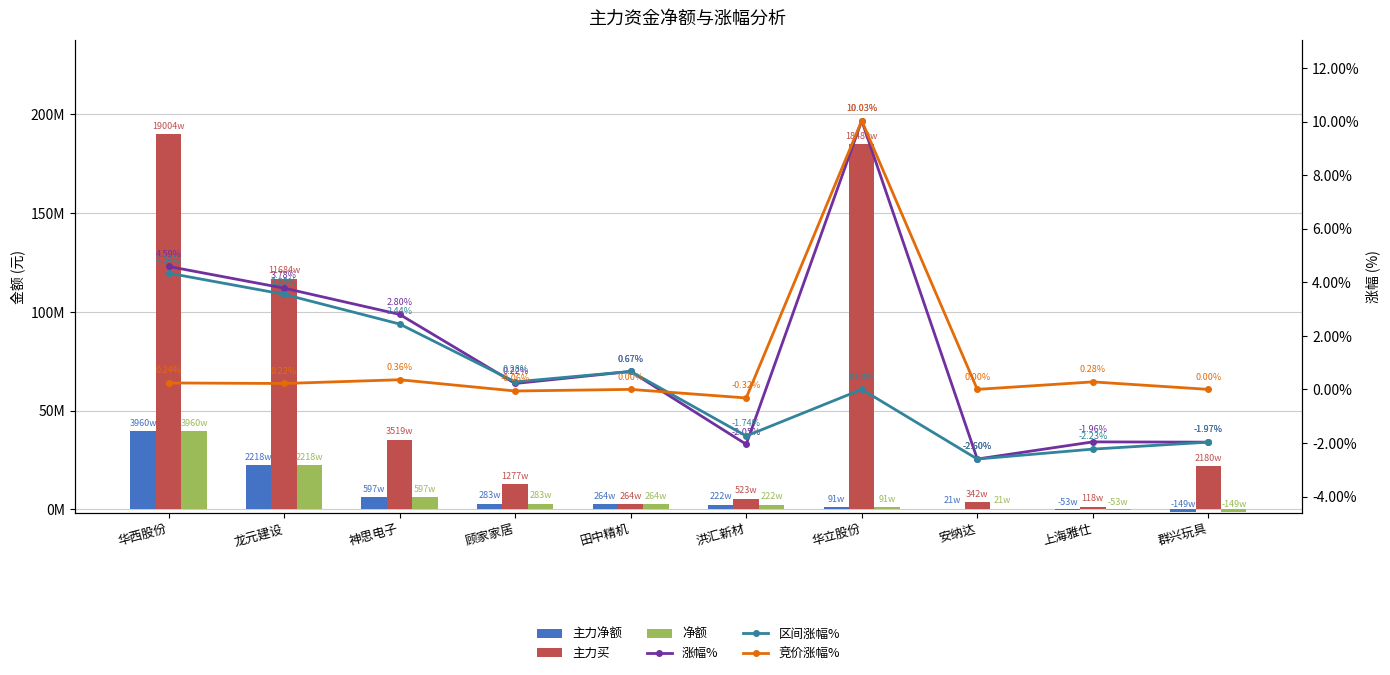

Reading left to right, what are all the values shown in this chart?

主力净额: 39600553.0	22187607.0	5972554.0	2837680.0	2644686.0	2227305.0	917485.0	217412.0	-539179.0	-1497395.0
主力买: 190048531.0	116843339.0	35197430.0	12777367.0	2644686.0	5237046.0	184806947.0	3428508.0	1189285.0	21807191.0
净额: 39600553.0	22187607.0	5972554.0	2837680.0	2644686.0	2227305.0	917485.0	217412.0	-539179.0	-1497395.0
涨幅%: 4.6	3.8	2.8	0.2	0.7	-2.0	10.0	-2.6	-2.0	-2.0
区间涨幅%: 4.3	3.5	2.4	0.3	0.7	-1.7	0.0	-2.6	-2.2	-2.0
竞价涨幅%: 0.2	0.2	0.4	-0.1	0.0	-0.3	10.0	0.0	0.3	0.0